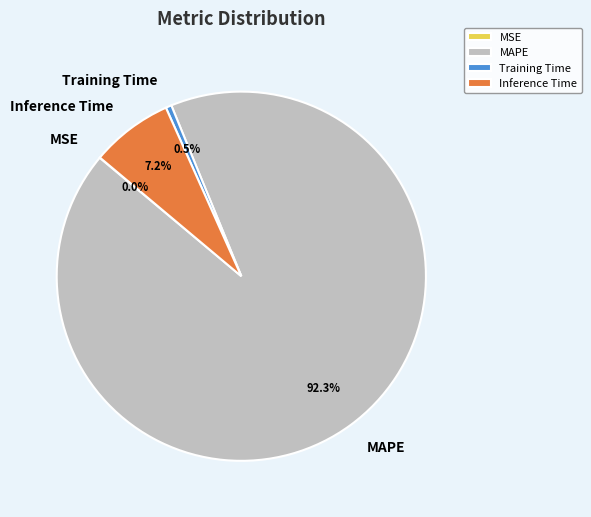

What percentage is the MAPE slice, to the nearest percent?

92%